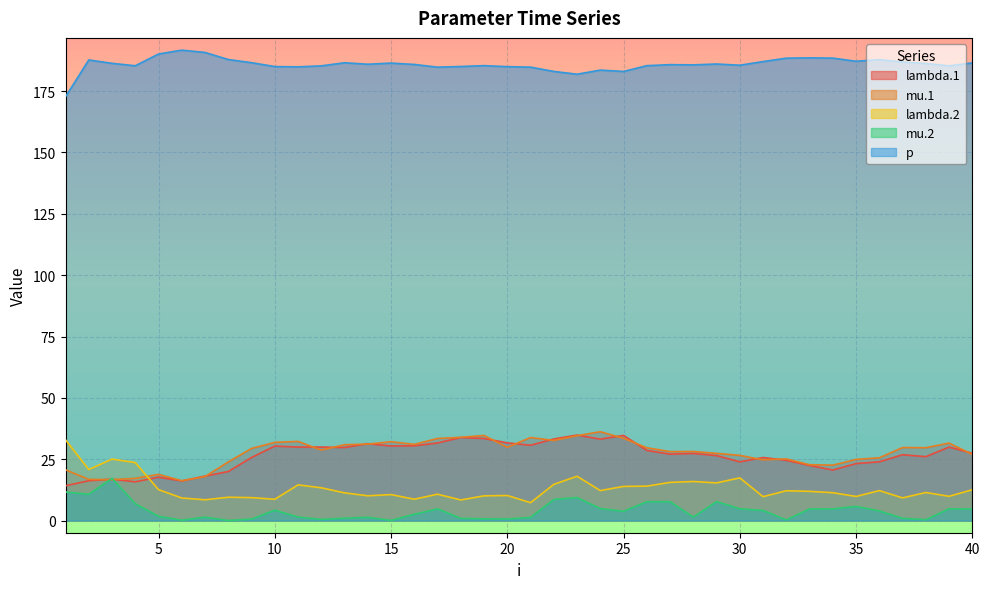

How many interior local valleys does the p series have?

10